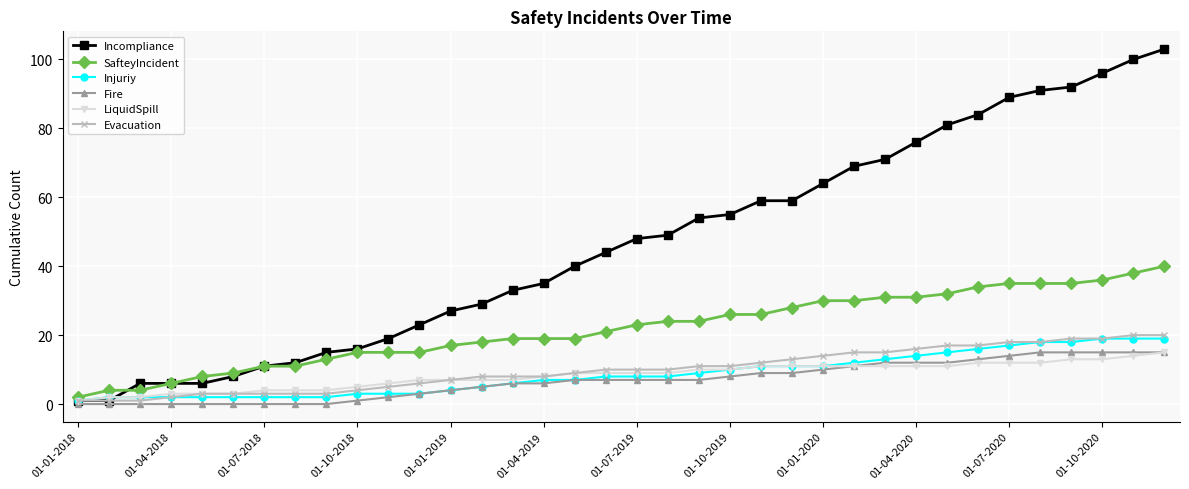

What is the maximum value for Fire?

15